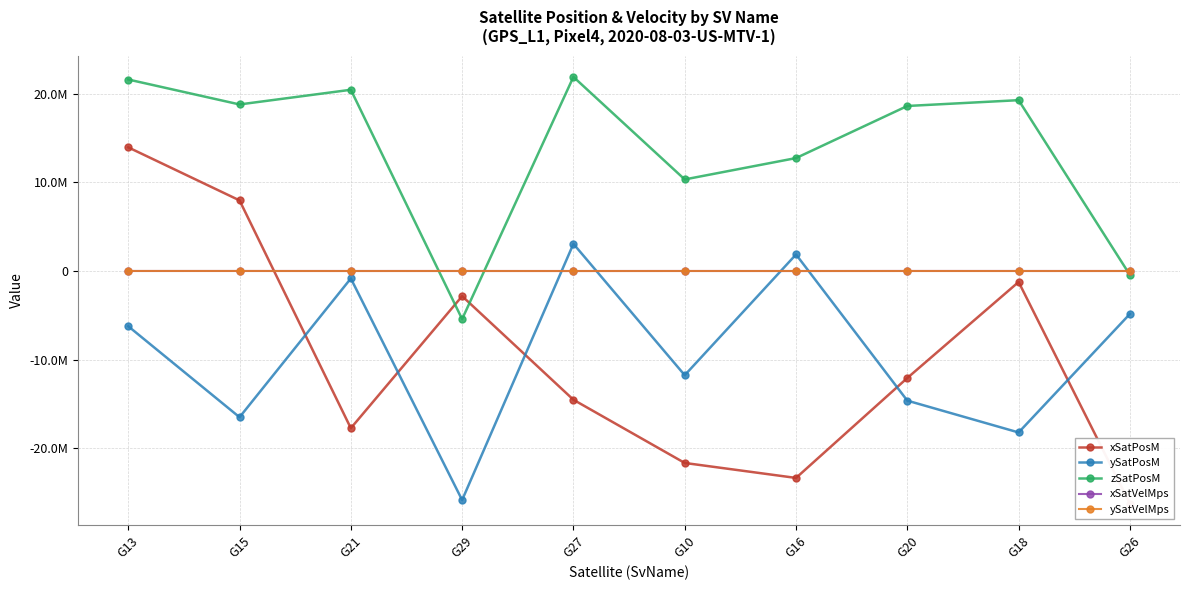

At which category does xSatPosM reach its first local valley?

G21